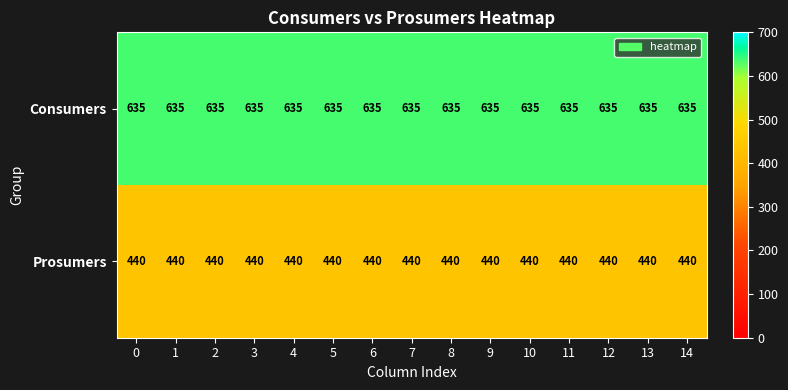

True or false: Prosumers has a value of 232 at 13.

False